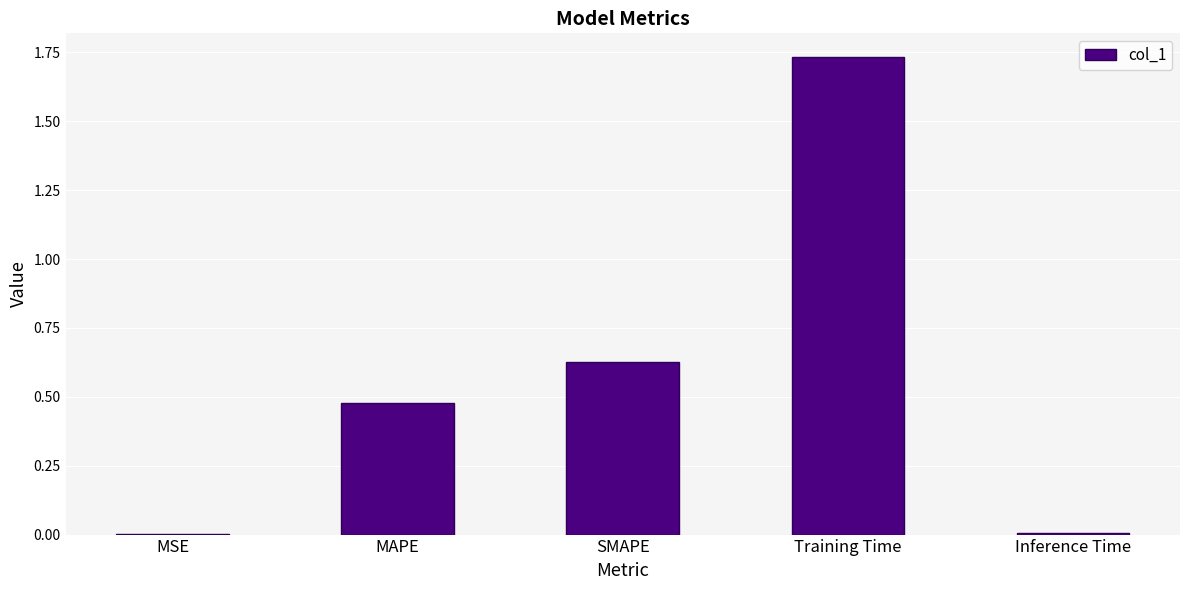

Is it true that the value at MAPE is 0.3?

False